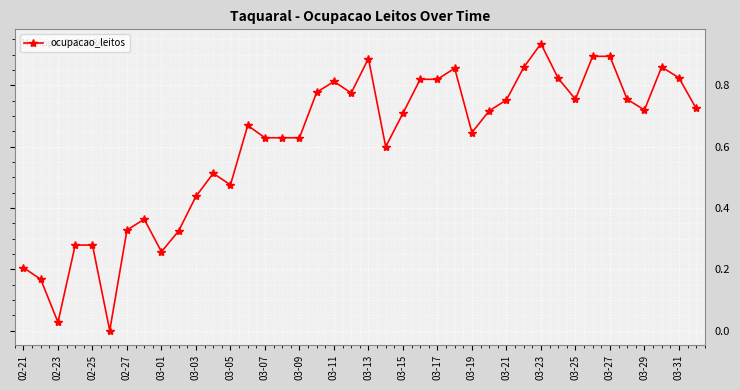

What is the sum of all values?

24.4